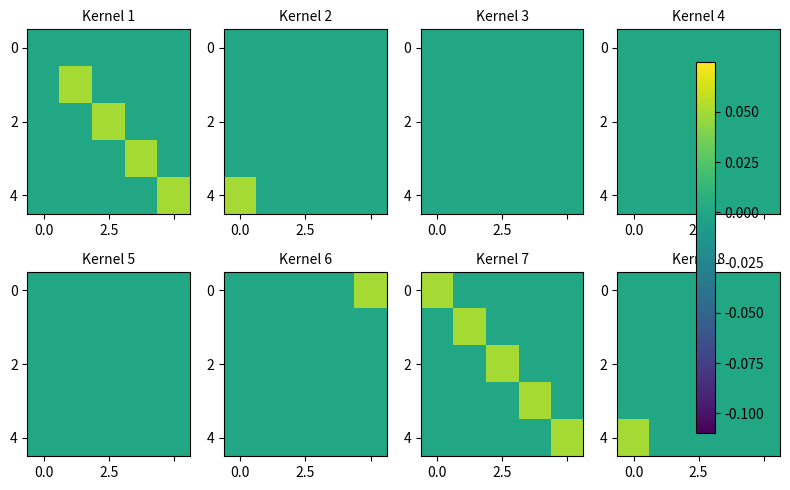

How many data points does each series have?

5